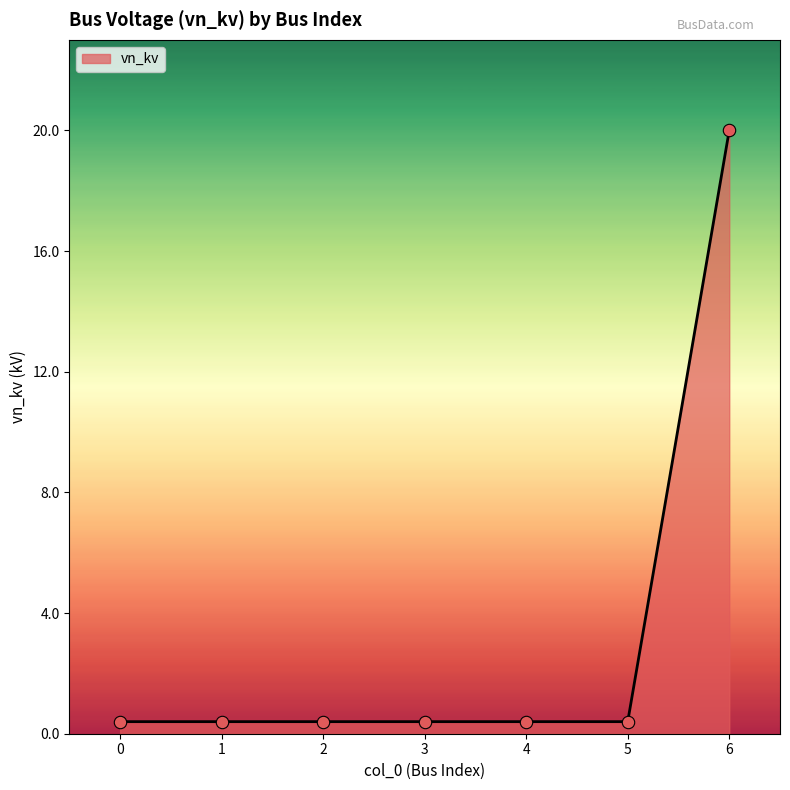

Which category has the highest value across all series?

6